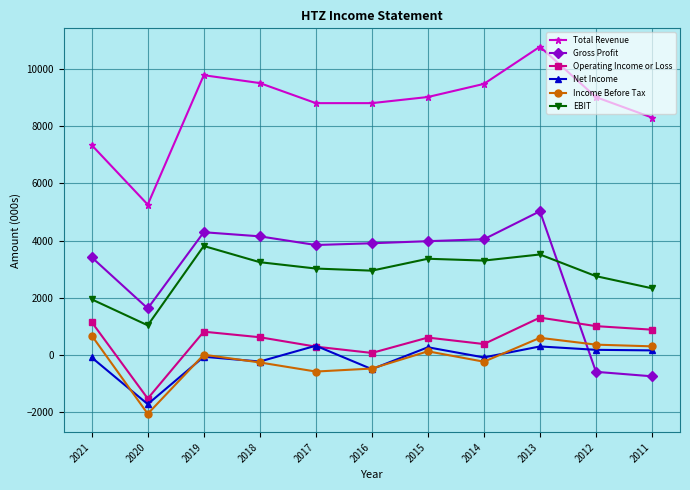

What is the difference between the maximum and second lowest values in the Total Revenue series?

3439.0